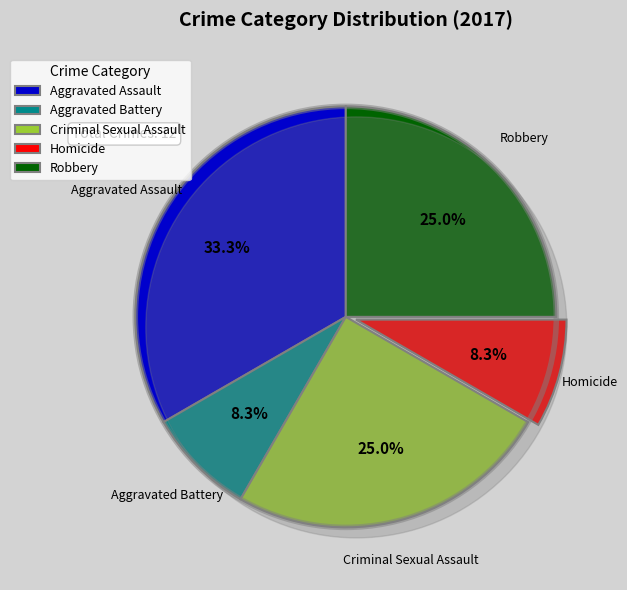

The Aggravated Battery slice represents 15% of the pie. True or false?

False